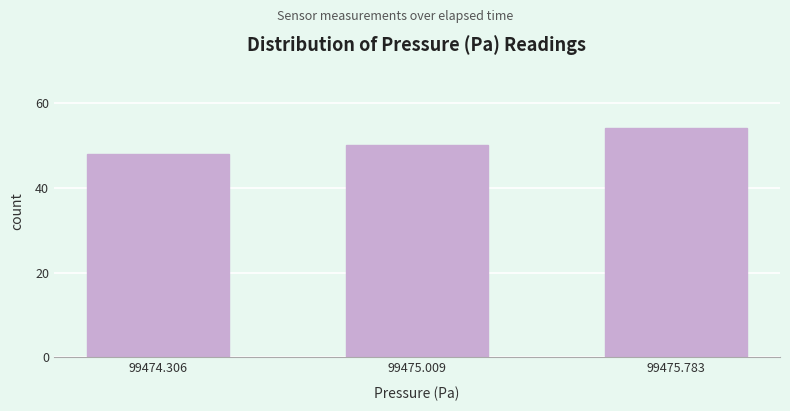

Reading right to left, transcribe all the data shown in this chart.

99475.783=54	99475.009=50	99474.306=48